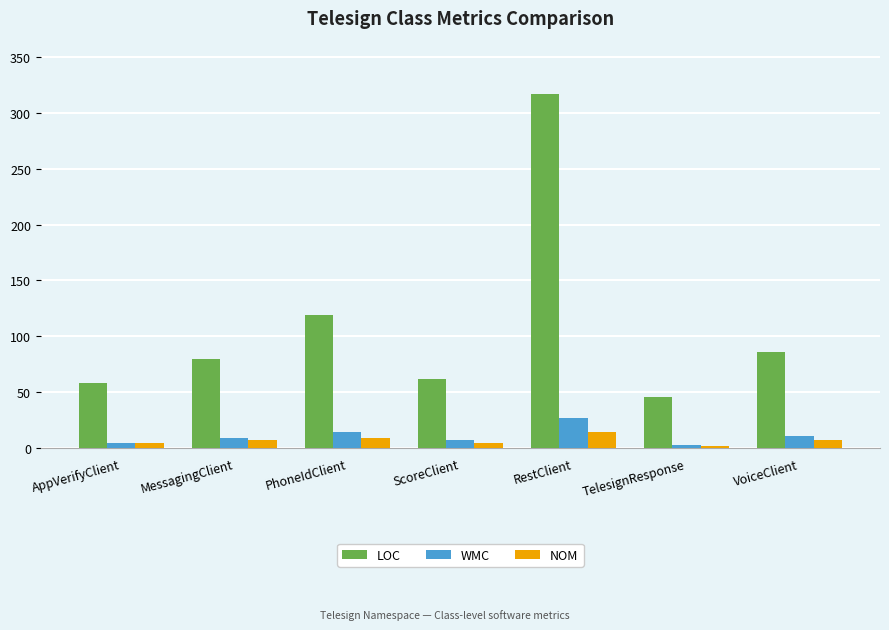

The LOC series shows 58 at AppVerifyClient. True or false?

True